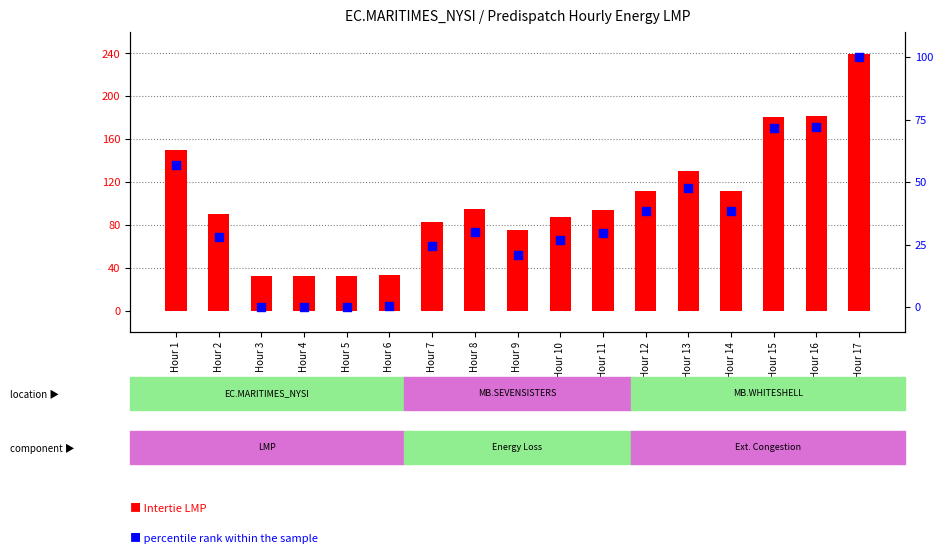

At which category is the sum across all series the highest?

Hour 17